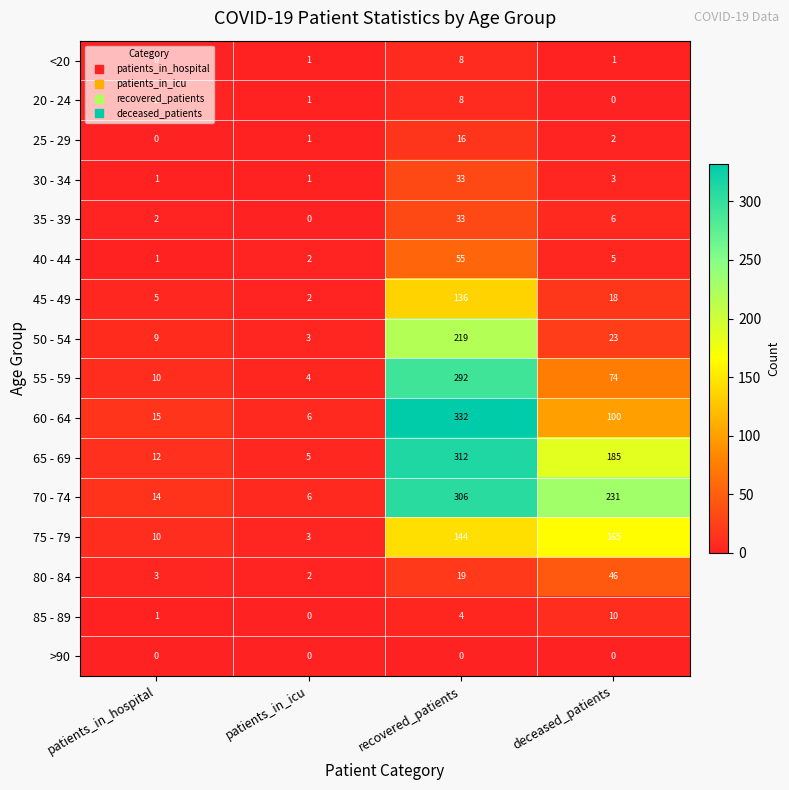

The 20 - 24 series shows 0 at deceased_patients. True or false?

True